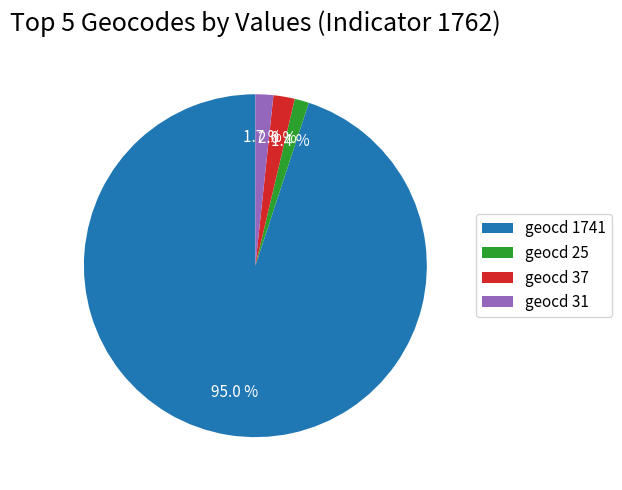

Do geocd 31 and geocd 1741 together represent more than half of the pie?

Yes